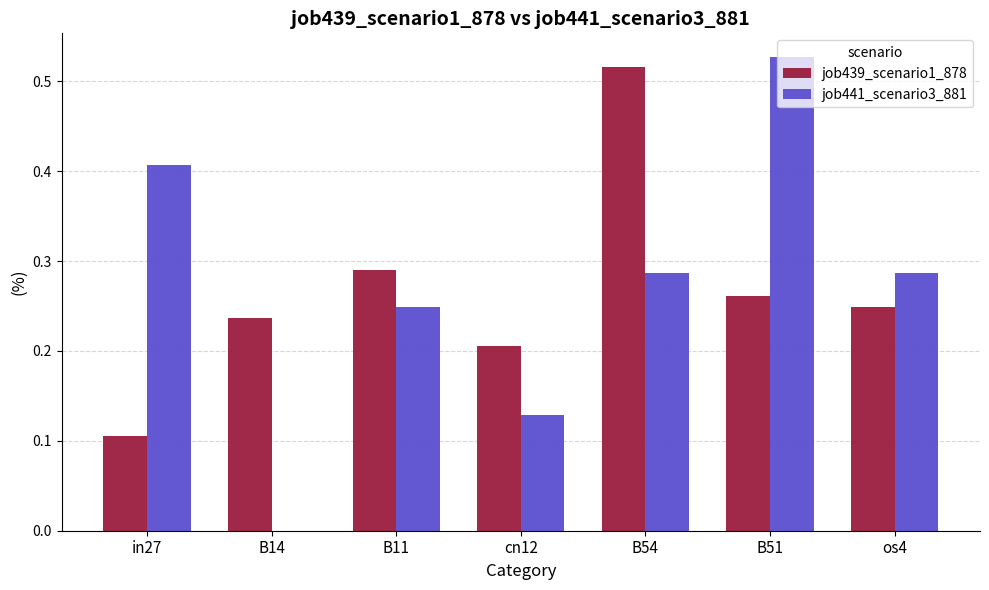

Count the job439_scenario1_878 values in the range 0 to 1.

7